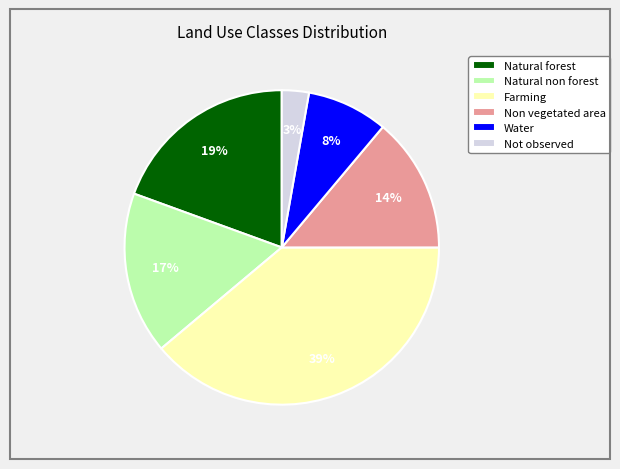

Which slice is the largest?

Farming